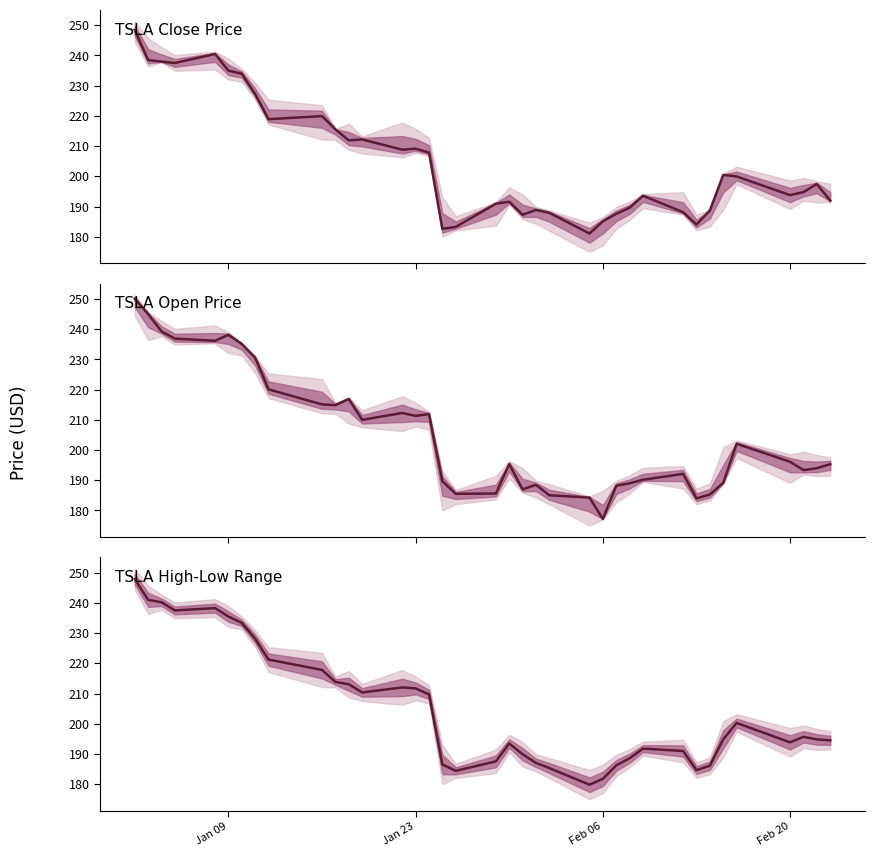

Does the chart display data point markers on the line(s)?

No